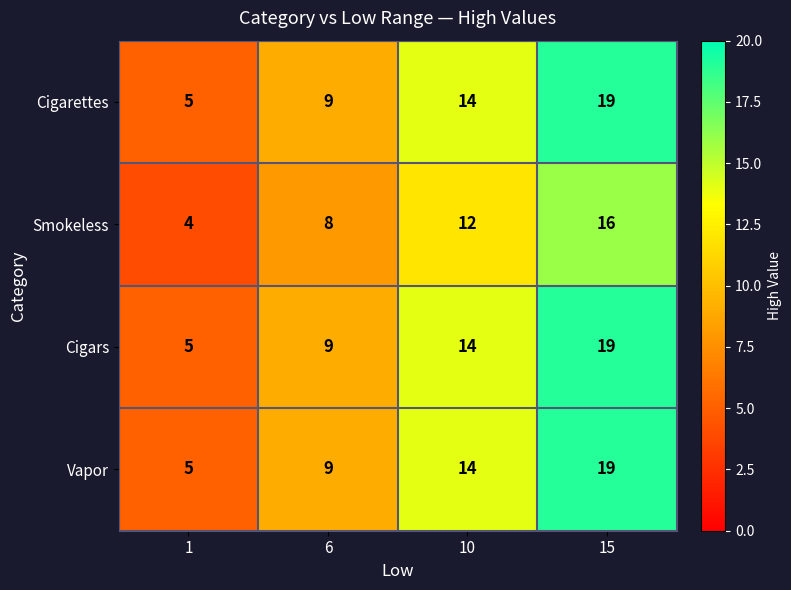

True or false: Cigarettes has a value of 14 at 10.

True